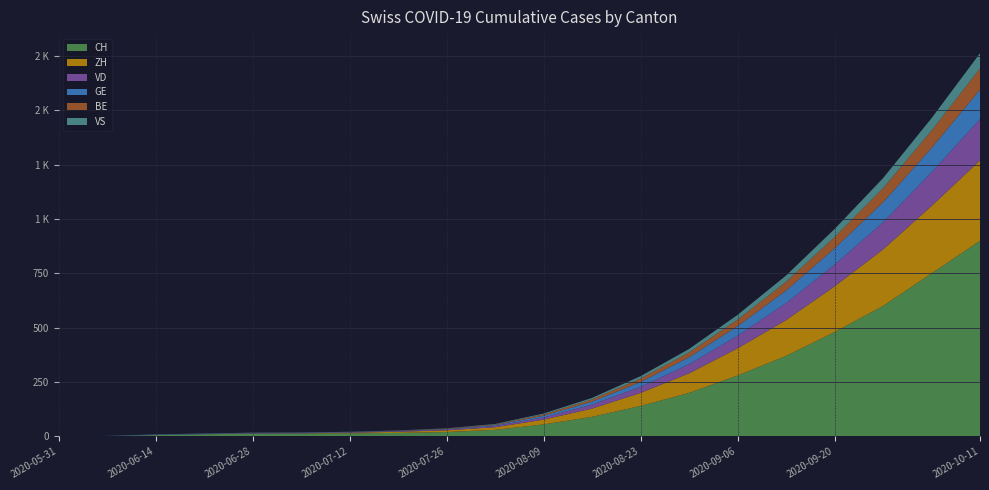

Reading left to right, what are all the values shown in this chart?

CH: 2020-05-31=0	2020-06-07=1	2020-06-14=6	2020-06-21=10	2020-06-28=12	2020-07-05=13	2020-07-12=14	2020-07-19=16	2020-07-26=20	2020-08-02=30	2020-08-09=55	2020-08-16=90	2020-08-23=140	2020-08-30=200	2020-09-06=280	2020-09-13=370	2020-09-20=480	2020-09-27=600	2020-10-04=750	2020-10-11=900
ZH: 2020-05-31=0	2020-06-07=0	2020-06-14=0	2020-06-21=0	2020-06-28=1	2020-07-05=1	2020-07-12=3	2020-07-19=5	2020-07-26=8	2020-08-02=12	2020-08-09=22	2020-08-16=38	2020-08-23=60	2020-08-30=90	2020-09-06=125	2020-09-13=165	2020-09-20=210	2020-09-27=260	2020-10-04=310	2020-10-11=370
VD: 2020-05-31=0	2020-06-07=0	2020-06-14=1	2020-06-21=1	2020-06-28=2	2020-07-05=2	2020-07-12=2	2020-07-19=3	2020-07-26=4	2020-08-02=6	2020-08-09=10	2020-08-16=18	2020-08-23=28	2020-08-30=42	2020-09-06=58	2020-09-13=78	2020-09-20=100	2020-09-27=125	2020-10-04=155	2020-10-11=190
GE: 2020-05-31=0	2020-06-07=1	2020-06-14=1	2020-06-21=1	2020-06-28=1	2020-07-05=1	2020-07-12=1	2020-07-19=1	2020-07-26=2	2020-08-02=4	2020-08-09=8	2020-08-16=14	2020-08-23=22	2020-08-30=32	2020-09-06=44	2020-09-13=58	2020-09-20=75	2020-09-27=92	2020-10-04=112	2020-10-11=135
BE: 2020-05-31=0	2020-06-07=0	2020-06-14=0	2020-06-21=0	2020-06-28=0	2020-07-05=0	2020-07-12=0	2020-07-19=1	2020-07-26=2	2020-08-02=3	2020-08-09=6	2020-08-16=10	2020-08-23=16	2020-08-30=22	2020-09-06=30	2020-09-13=40	2020-09-20=52	2020-09-27=65	2020-10-04=80	2020-10-11=98
VS: 2020-05-31=0	2020-06-07=0	2020-06-14=1	2020-06-21=1	2020-06-28=1	2020-07-05=1	2020-07-12=1	2020-07-19=1	2020-07-26=1	2020-08-02=2	2020-08-09=4	2020-08-16=7	2020-08-23=11	2020-08-30=16	2020-09-06=22	2020-09-13=29	2020-09-20=37	2020-09-27=46	2020-10-04=57	2020-10-11=70